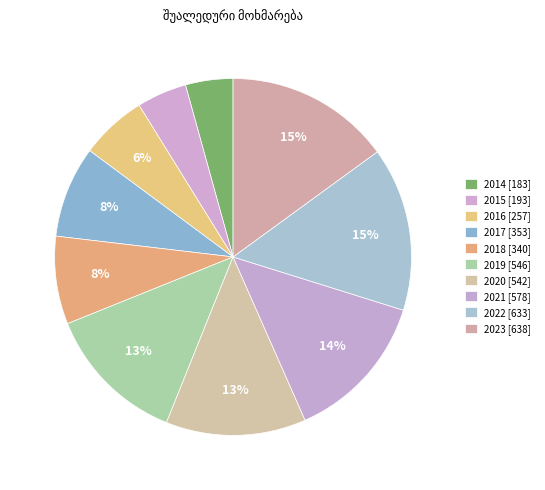

How many slices are in this pie chart?

10